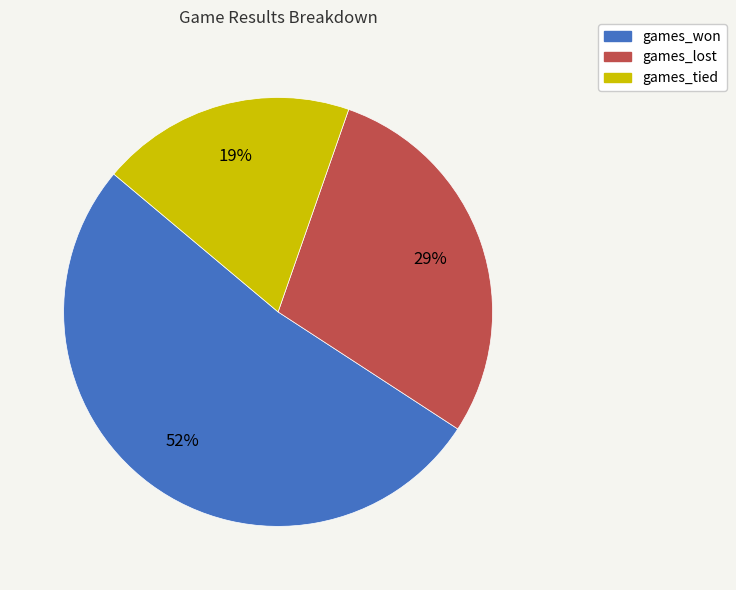

To the nearest percent, what is the difference between the games_tied and games_lost slice percentages?

10%